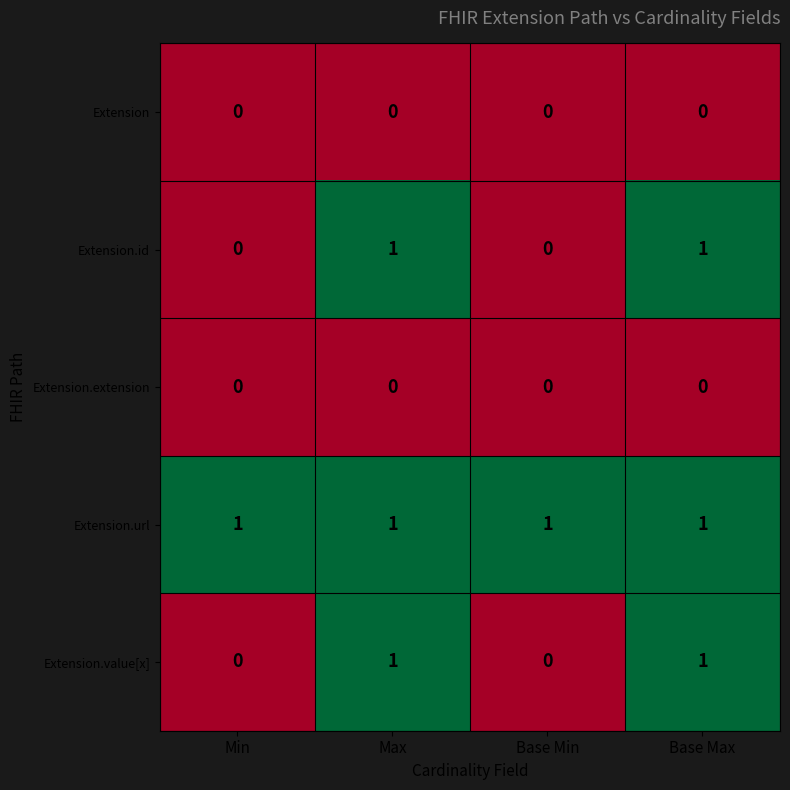

What is the total value across all series at Base Max?

3